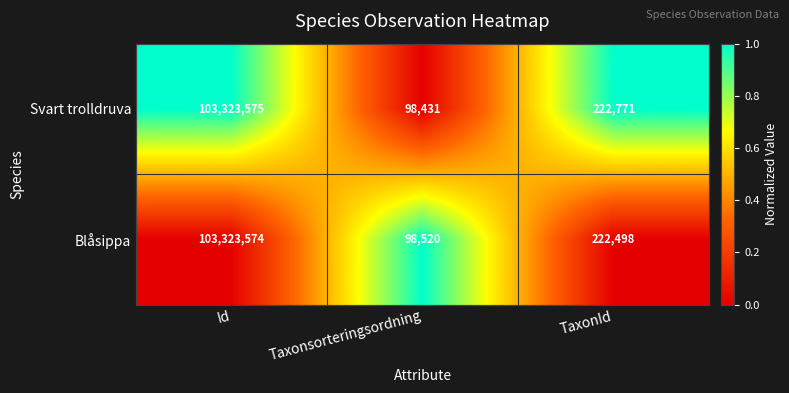

The value of Blåsippa at Id is 183395617. True or false?

False